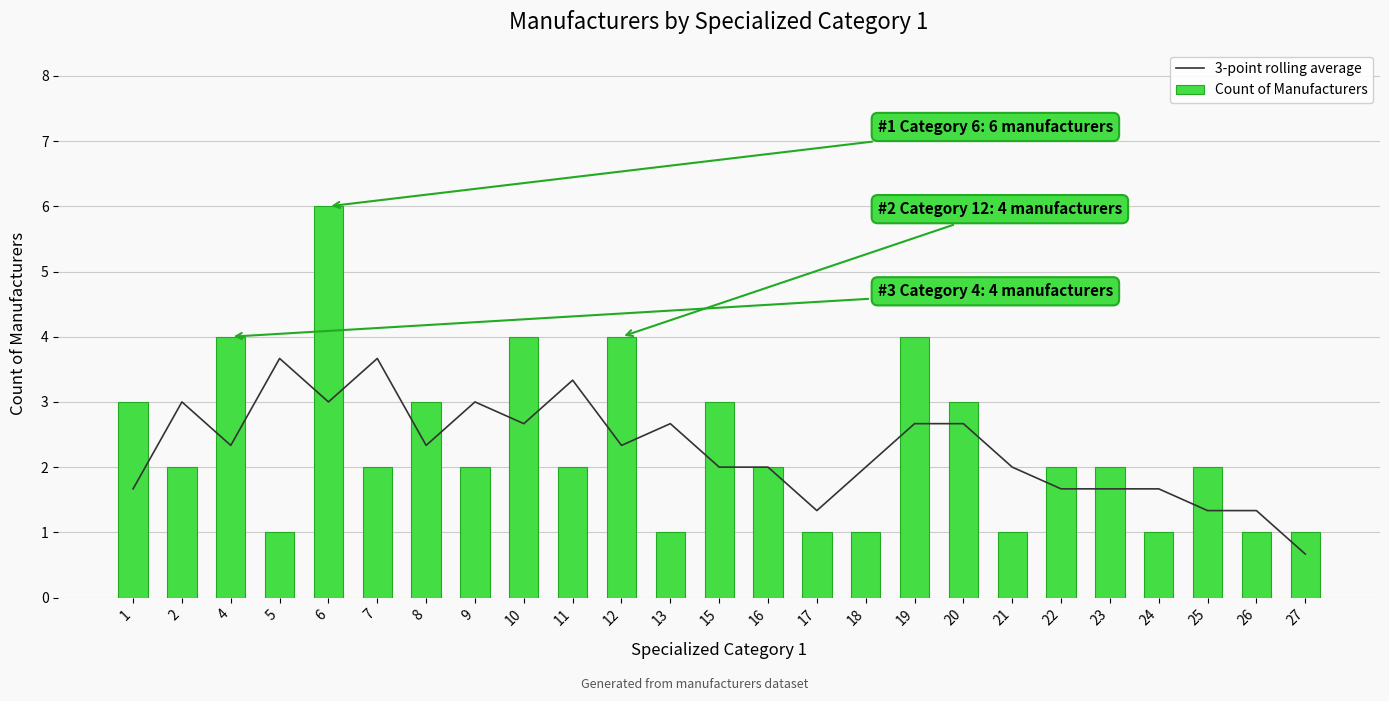

At 2, list the series in order from smallest to largest.

Count of Manufacturers, 3-point rolling average